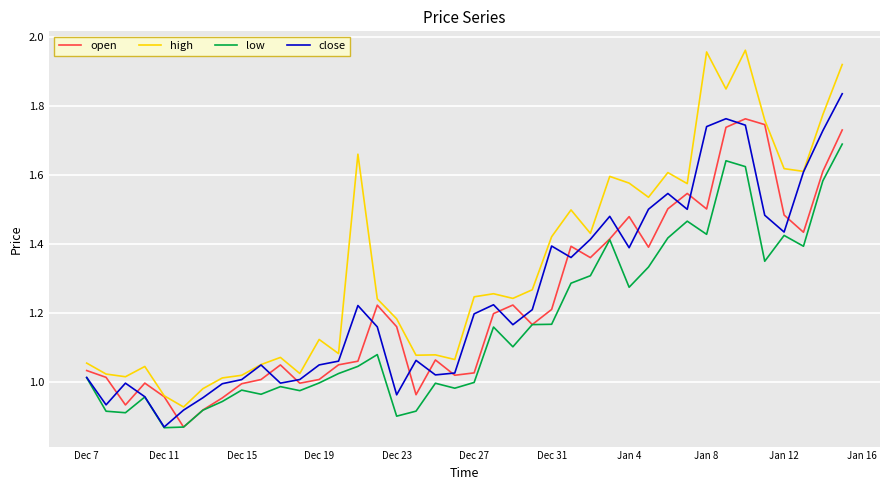

True or false: high and low cross at least once.

False